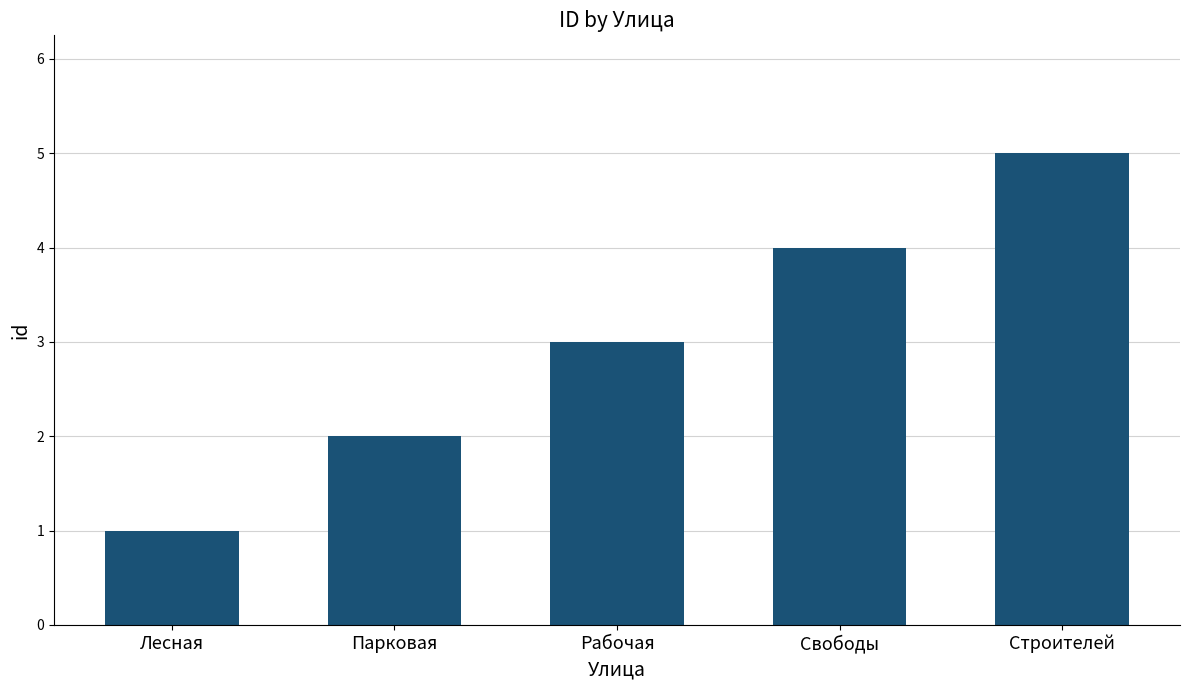

What is the label of the 1st bar from the right?

Строителей